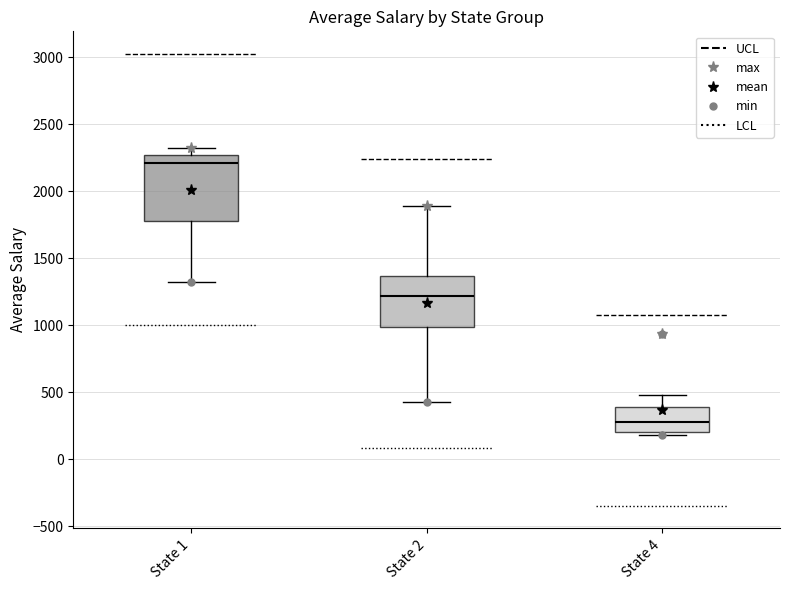

Where is the upper edge of the box for State 4 on the y-axis? The values are not printed on the chart, so give them approximately, as read against the axis.

400